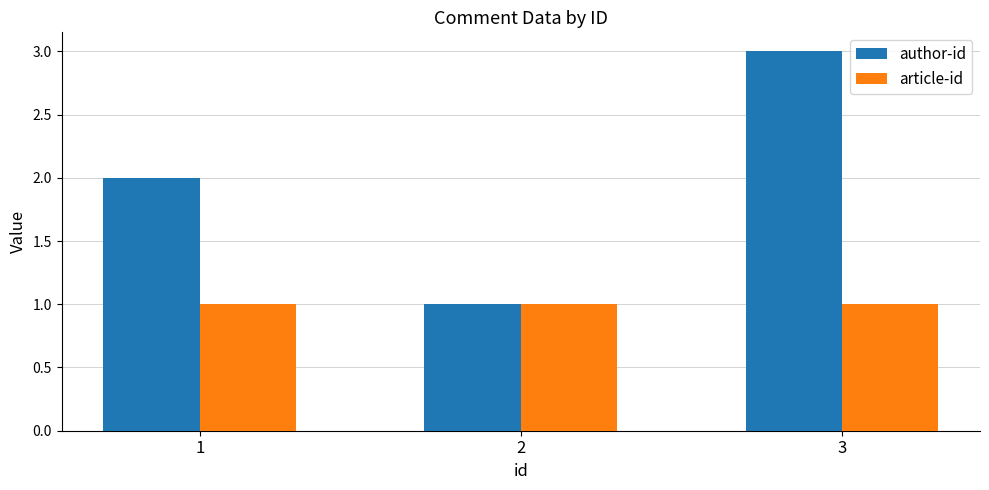

What are all the series names shown in the legend?

author-id, article-id